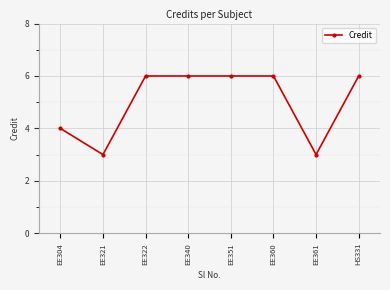

Does the chart display data point markers on the line(s)?

Yes